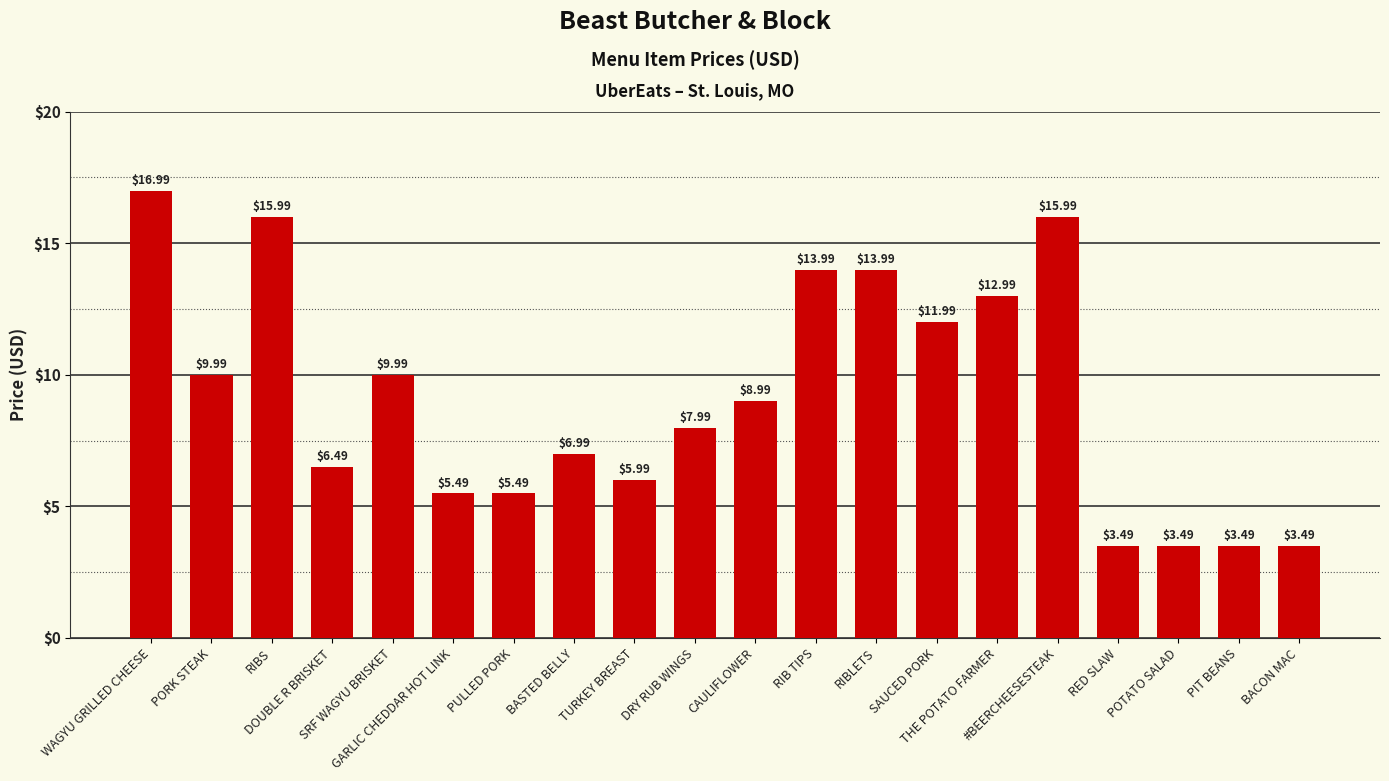

What is the approximate value at RED SLAW?

3.5